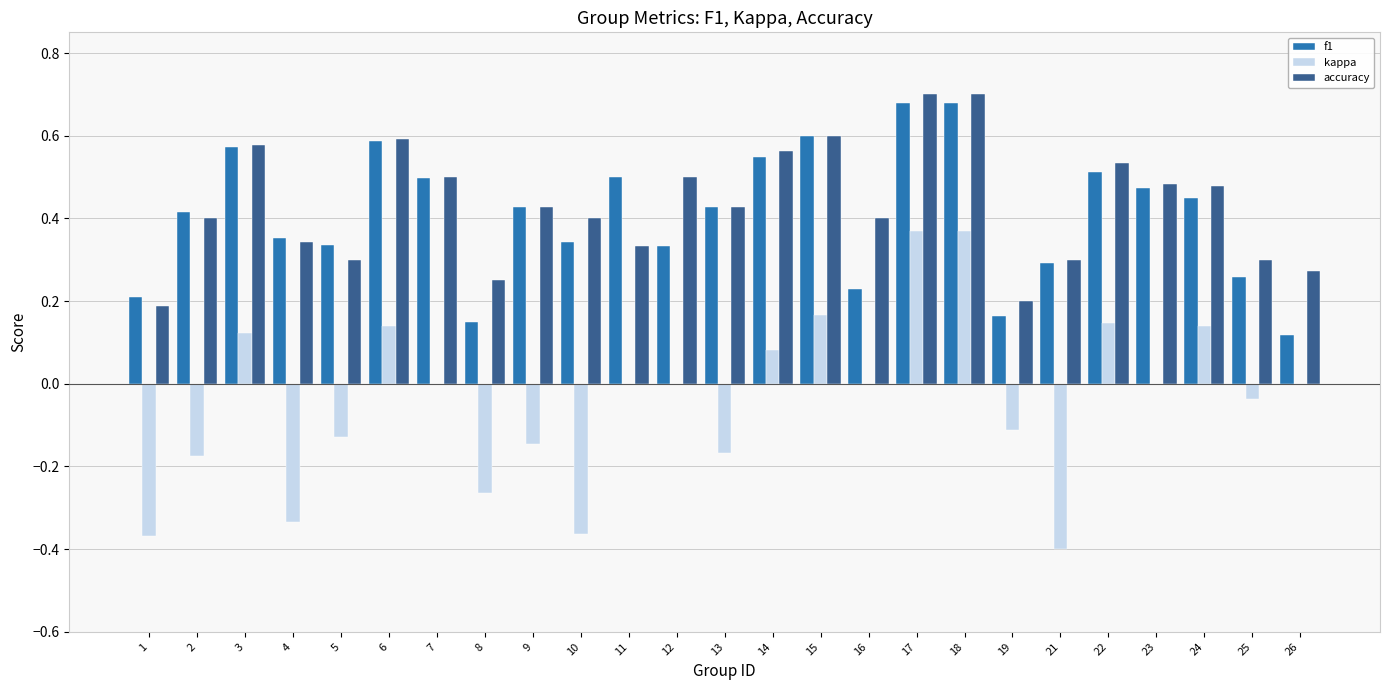

What is the total value across all series at 7?

1.0